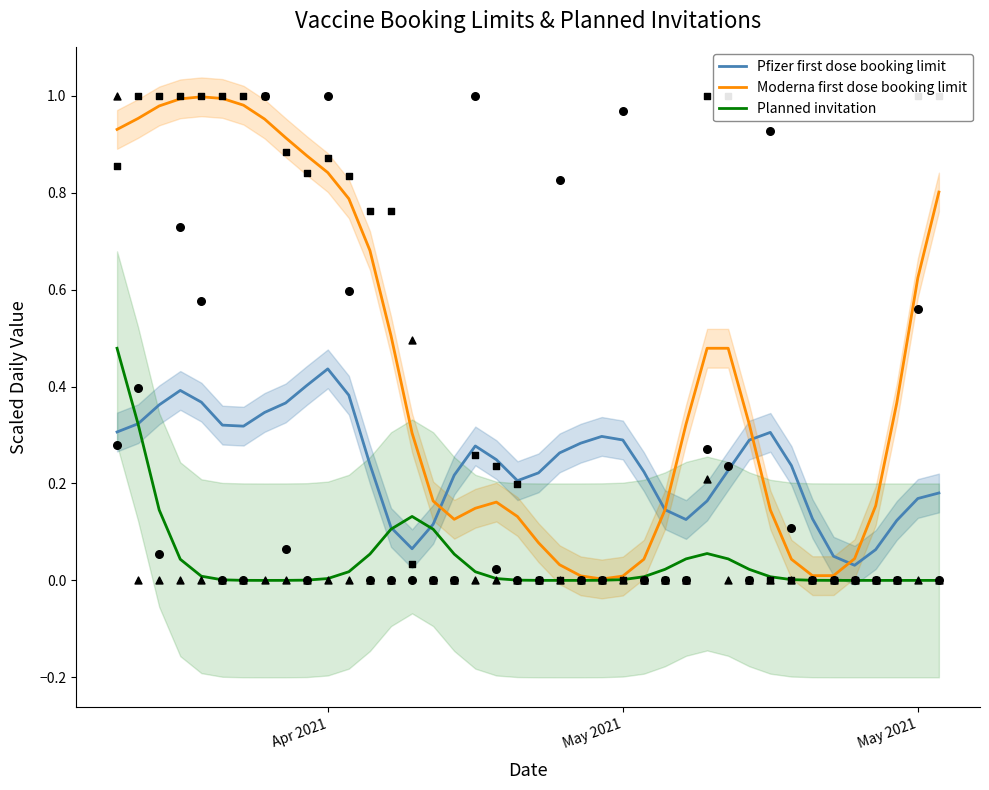

Which series has the largest total across all categories?

Moderna first dose booking limit